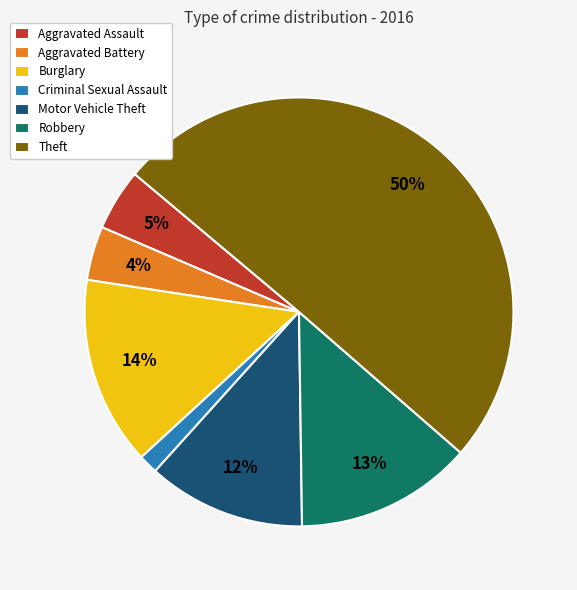

What percentage is the Aggravated Assault slice, to the nearest percent?

5%